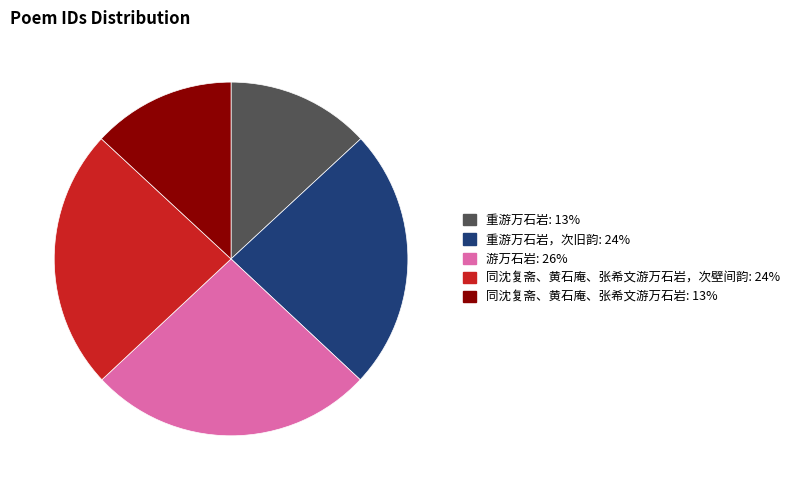

Is the sum of 游万石岩: 26% and 同沈复斋、黄石庵、张希文游万石岩: 13% greater than half?

No